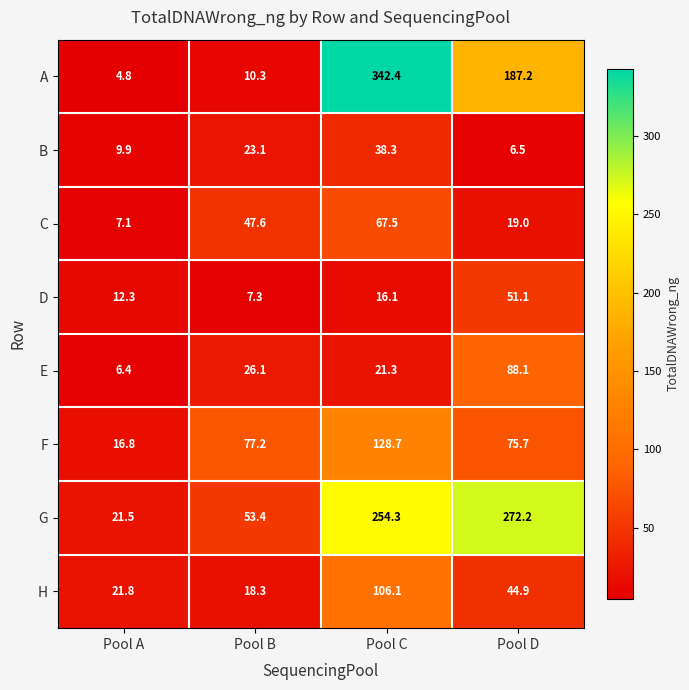

Rank the series at Pool A from highest to lowest value.

H, G, F, D, B, C, E, A